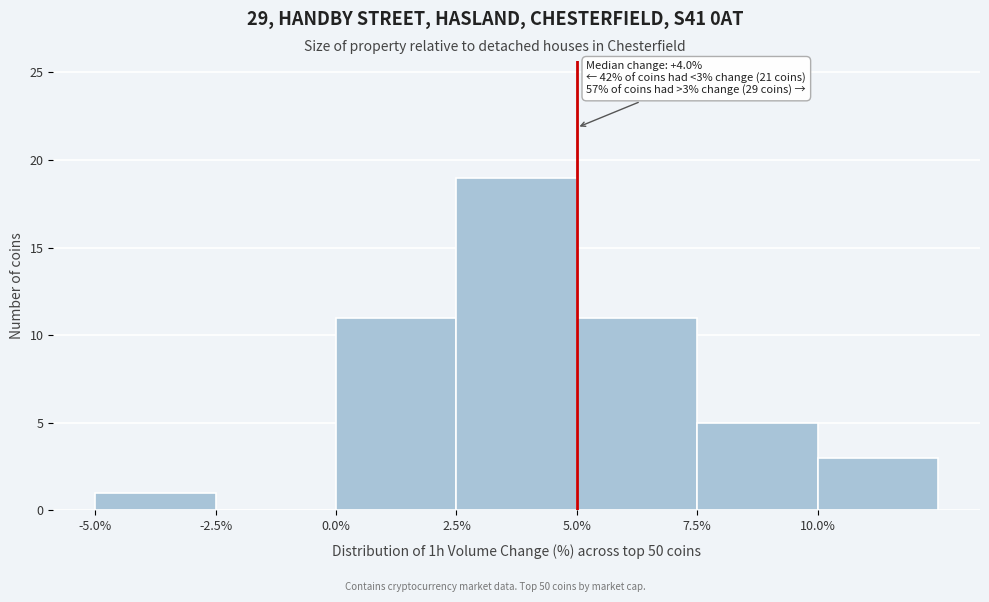

Which range on the x-axis has the tallest bar?

2.5 to 5.0